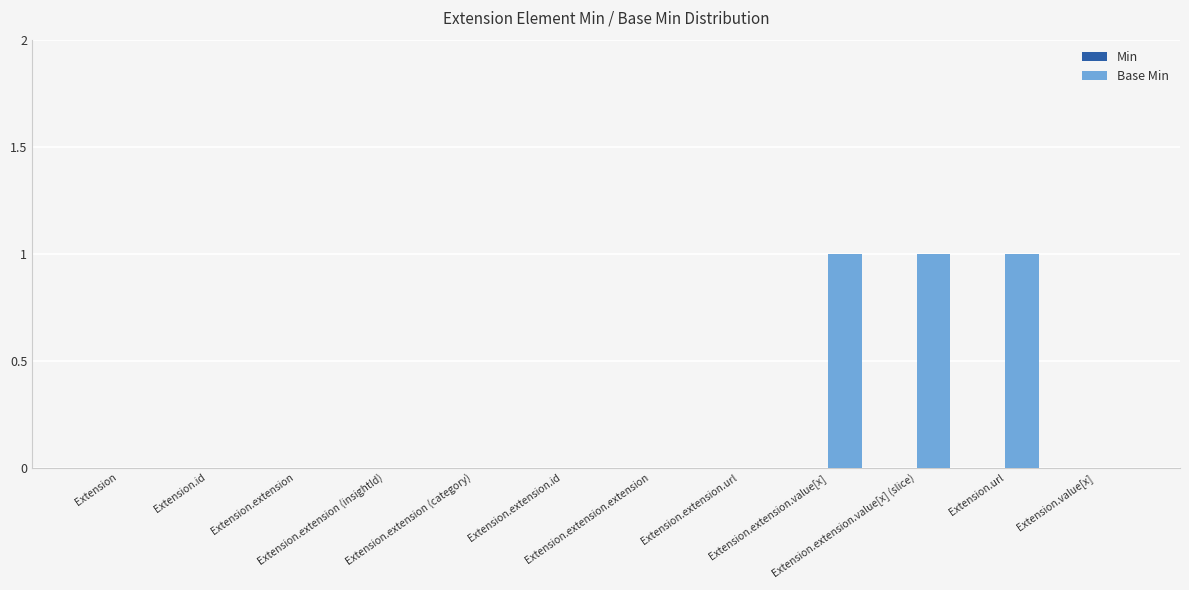

What is the sum of all values?

3